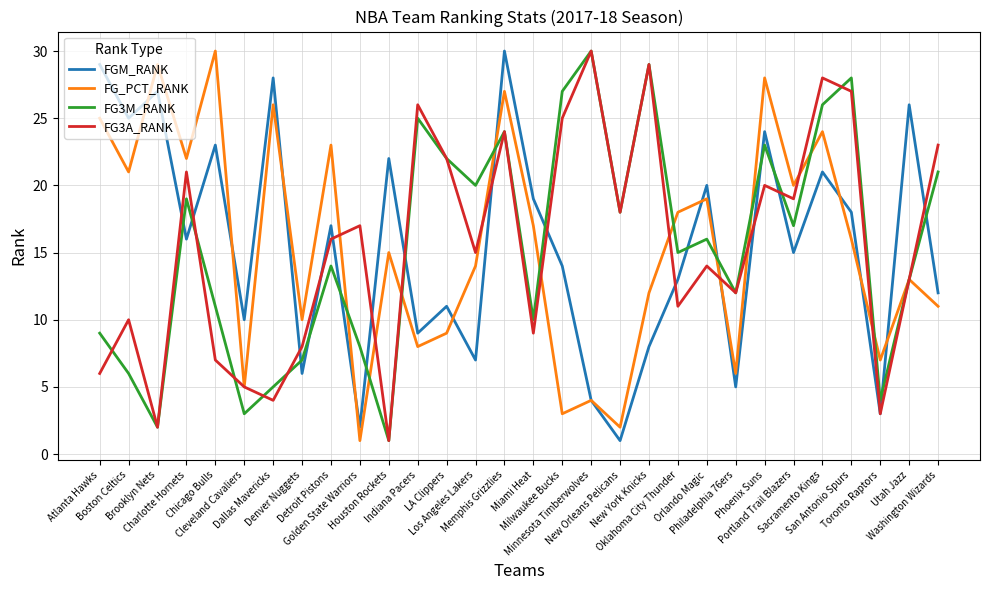

In FG3M_RANK, how many points are lower than both neighbors (excluding endpoints)?

10